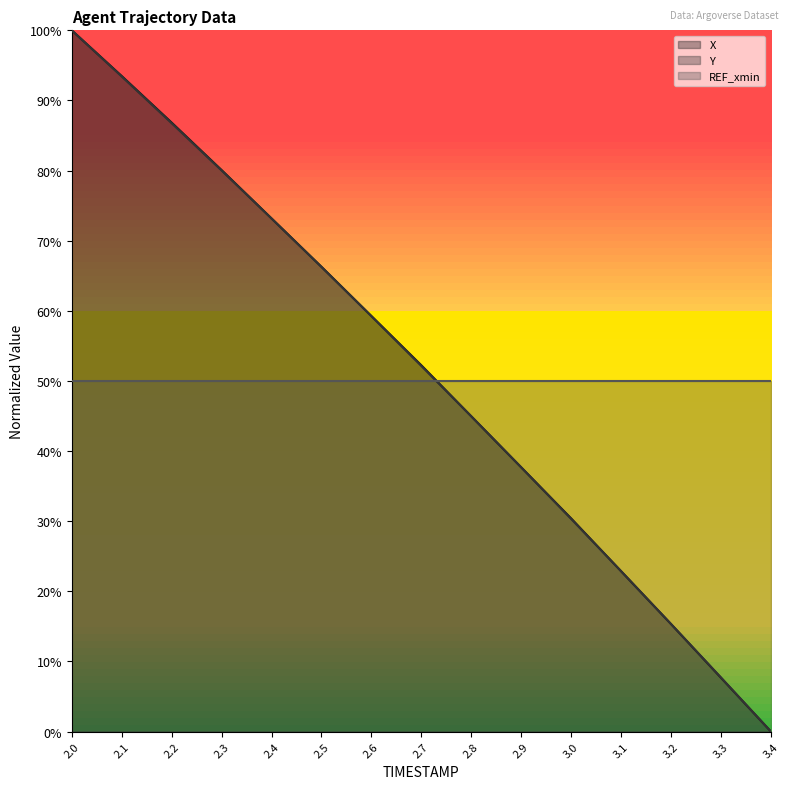

Which series has the widest spread of values?

X